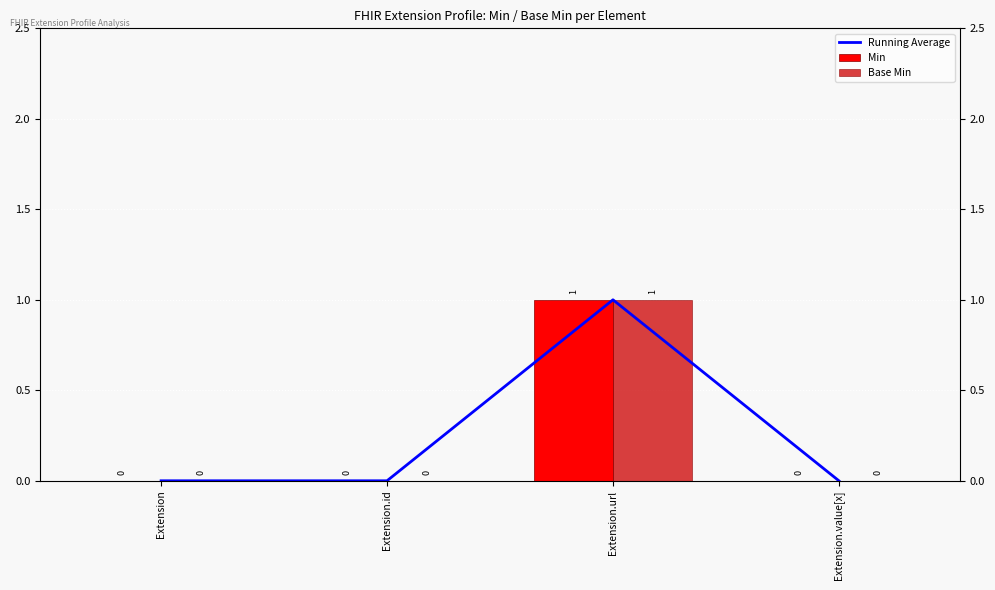

Reading right to left, transcribe all the data shown in this chart.

Running Average: 0	1	0	0
Min: 0	1	0	0
Base Min: 0	1	0	0